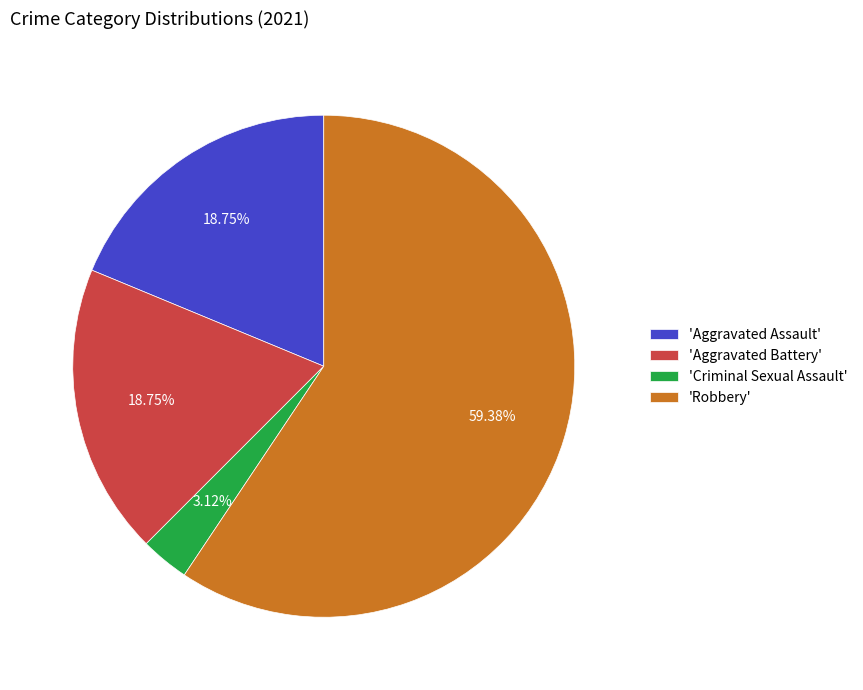

How many slices are in this pie chart?

4